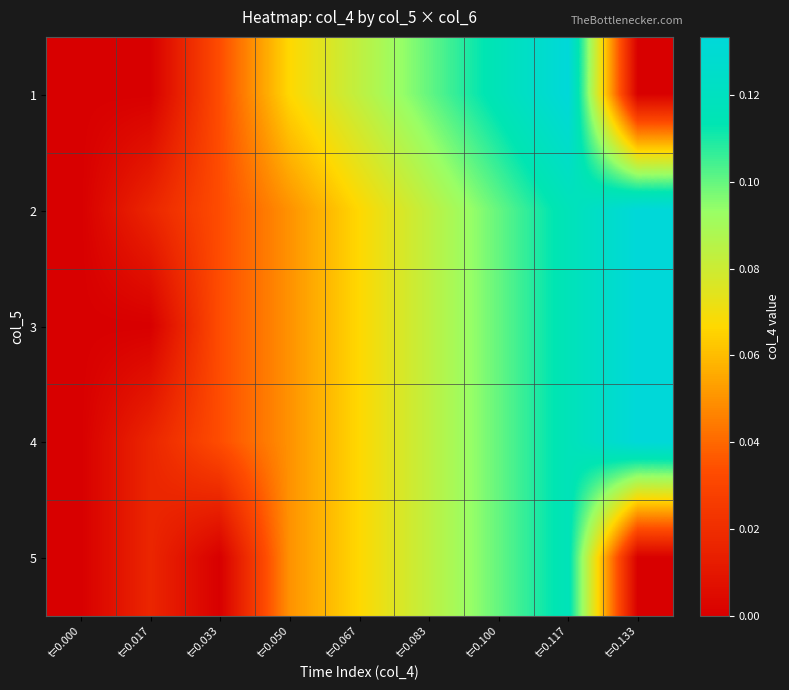

Reading left to right, transcribe all the data shown in this chart.

1: t=0.000=0.0	t=0.017=0.0	t=0.033=0.0	t=0.050=0.1	t=0.067=0.1	t=0.083=0.1	t=0.100=0.1	t=0.117=0.1	t=0.133=0.0
2: t=0.000=0.0	t=0.017=0.0	t=0.033=0.0	t=0.050=0.1	t=0.067=0.1	t=0.083=0.1	t=0.100=0.1	t=0.117=0.1	t=0.133=0.1
3: t=0.000=0.0	t=0.017=0.0	t=0.033=0.0	t=0.050=0.1	t=0.067=0.1	t=0.083=0.1	t=0.100=0.1	t=0.117=0.1	t=0.133=0.1
4: t=0.000=0.0	t=0.017=0.0	t=0.033=0.0	t=0.050=0.1	t=0.067=0.1	t=0.083=0.1	t=0.100=0.1	t=0.117=0.1	t=0.133=0.1
5: t=0.000=0.0	t=0.017=0.0	t=0.033=0.0	t=0.050=0.1	t=0.067=0.1	t=0.083=0.1	t=0.100=0.1	t=0.117=0.1	t=0.133=0.0